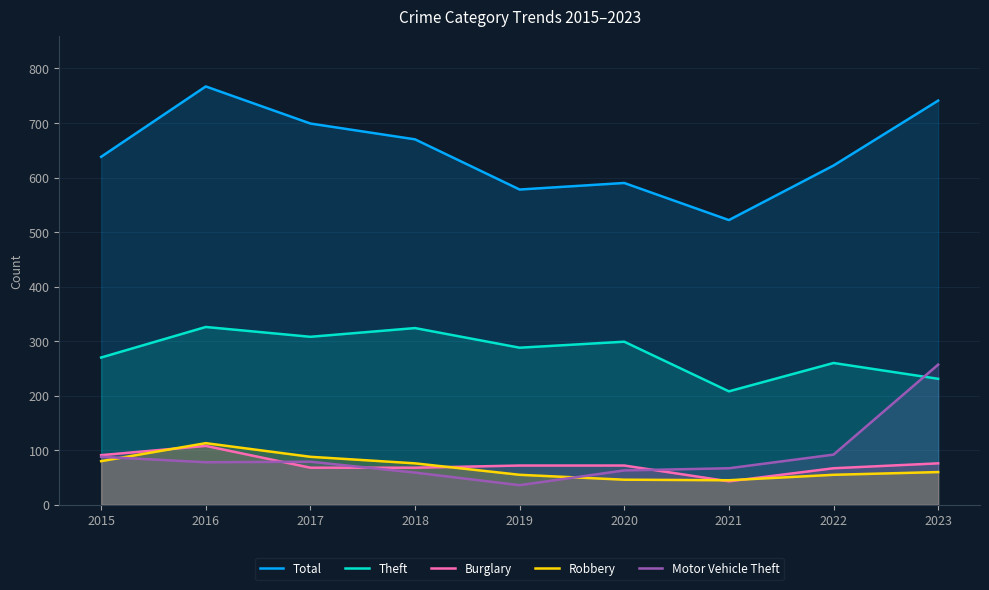

What is the total value across all series at 2017?

1242